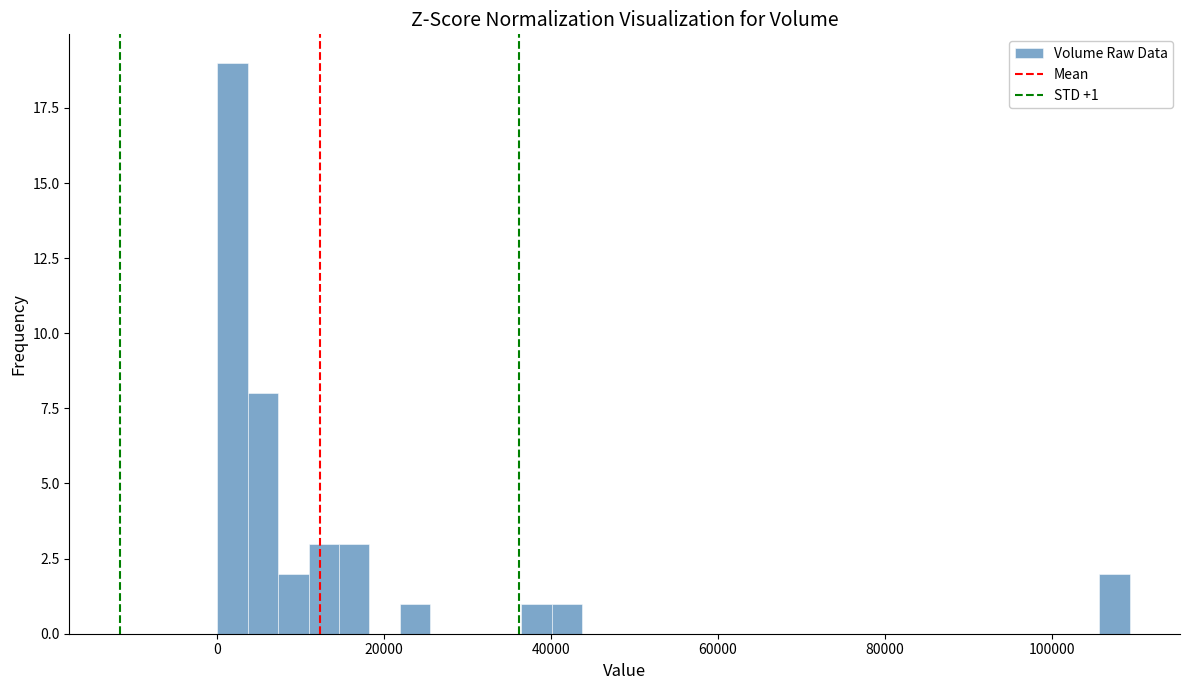

Around what value on the x-axis is the tallest bar? Give the approximate position of its centre, as read against the axis.

2000